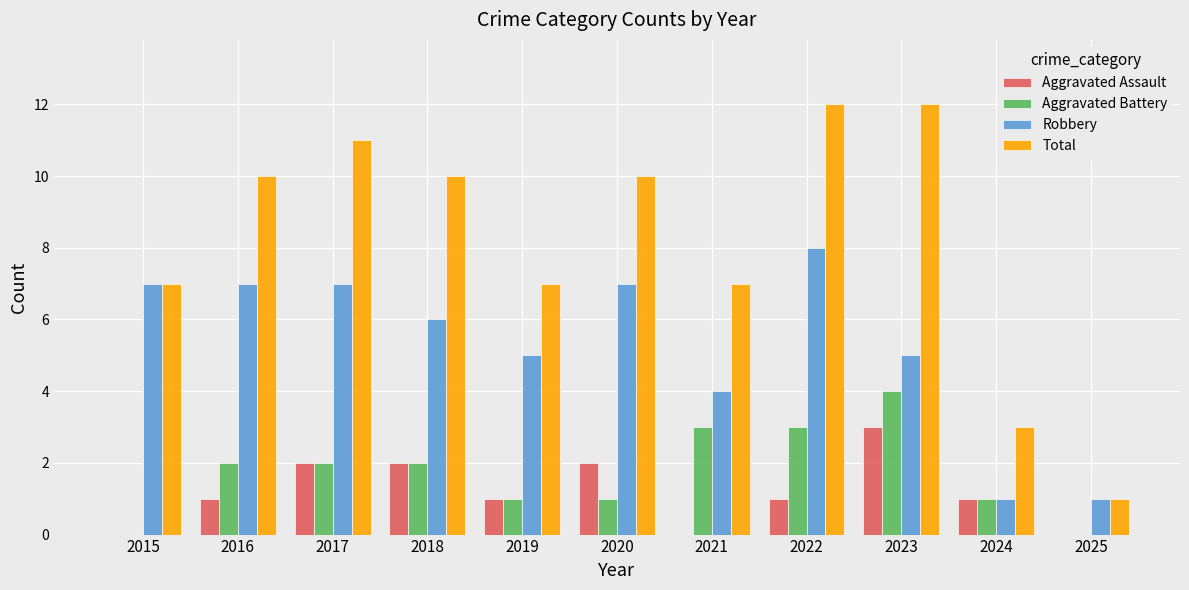

What is the sum of all Aggravated Assault values?

13